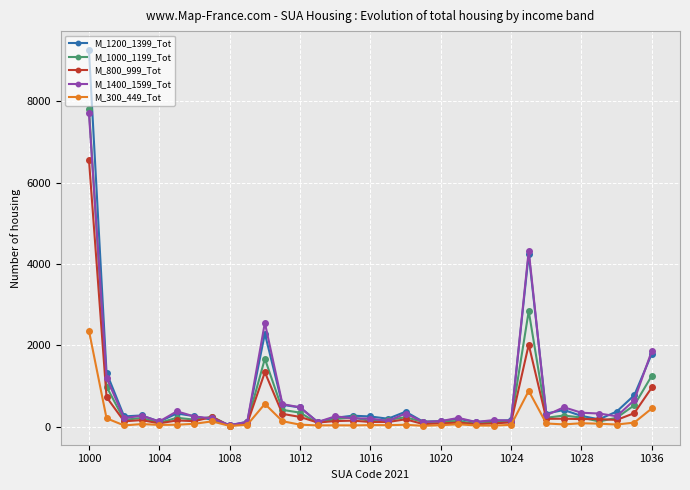

Which series has the largest range (max minus min)?

M_1200_1399_Tot